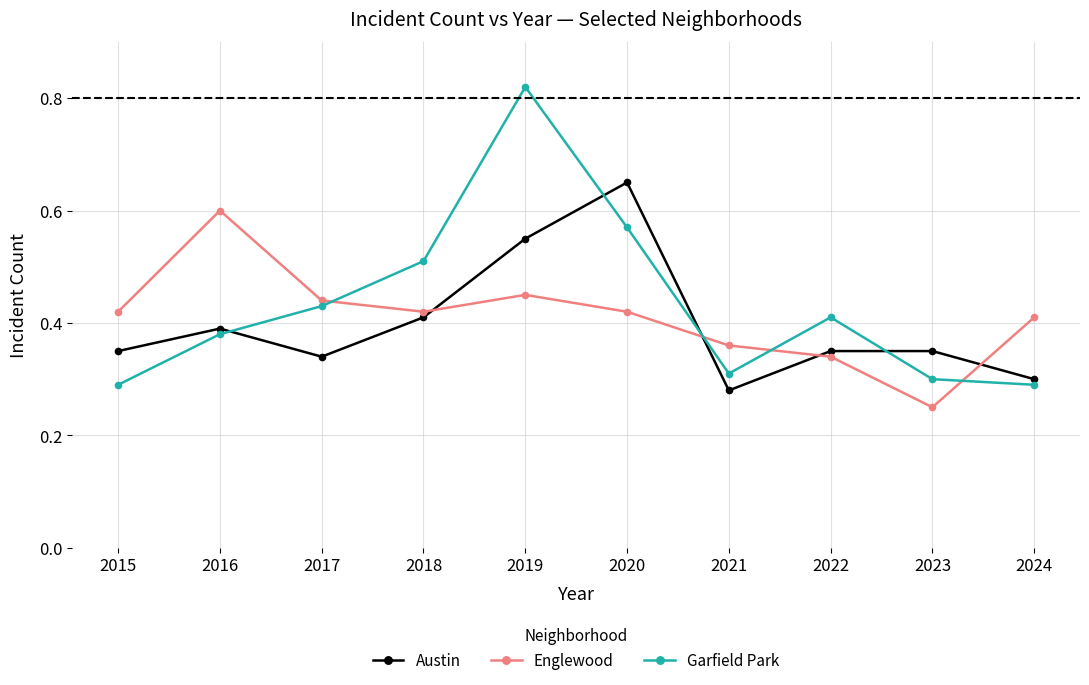

List the series in order of their overall mean, lowest first.

Austin, Englewood, Garfield Park